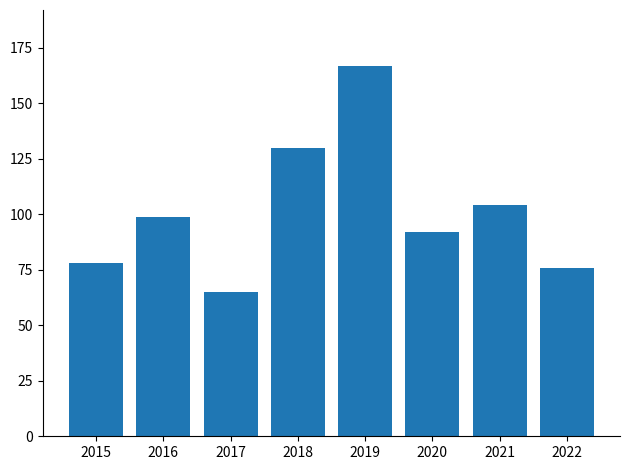

What is the minimum value shown in the chart?

65